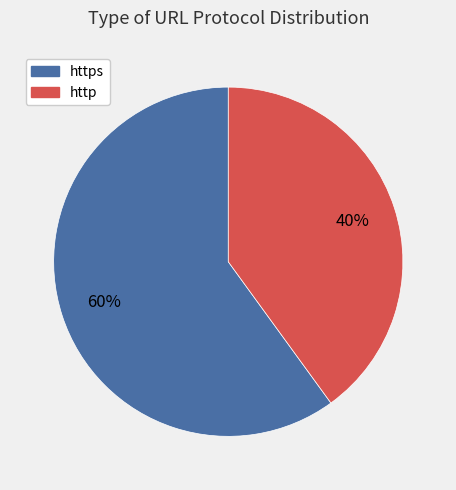

To the nearest percent, what is the difference between the largest and smallest slice percentages?

20%